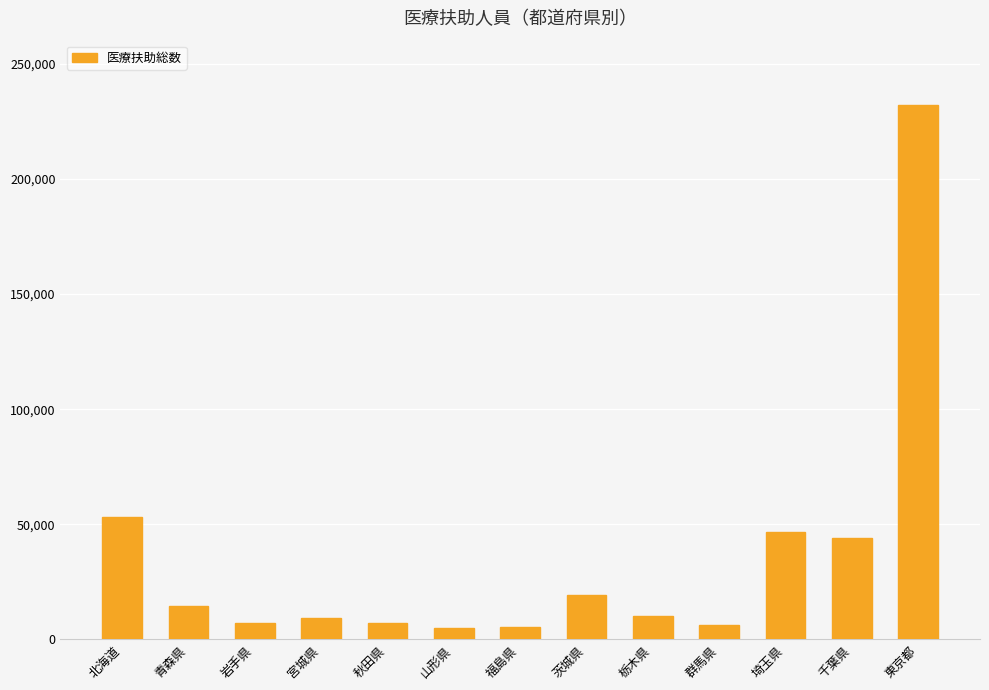

Which category has the highest value across all series?

東京都